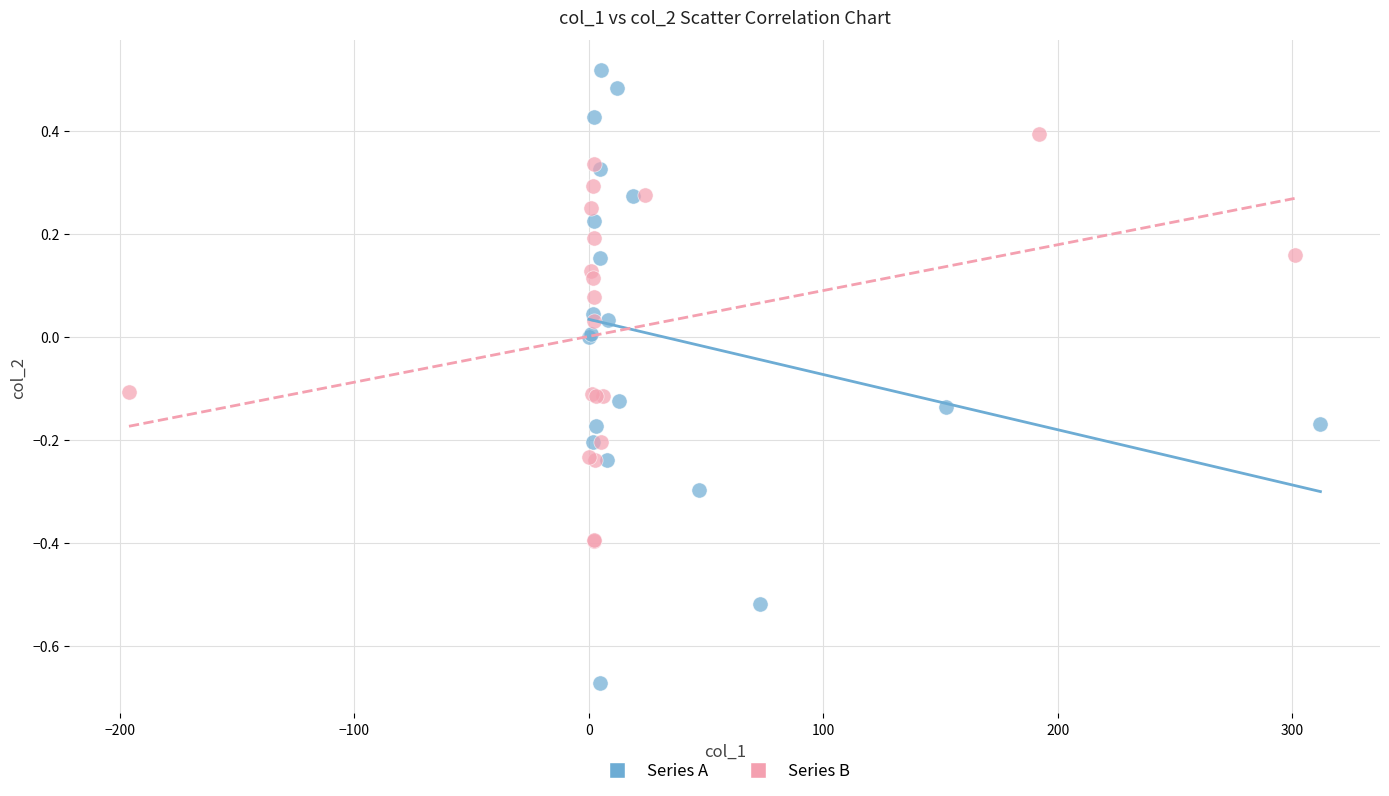

Which series reaches the minimum Y coordinate?

Series A